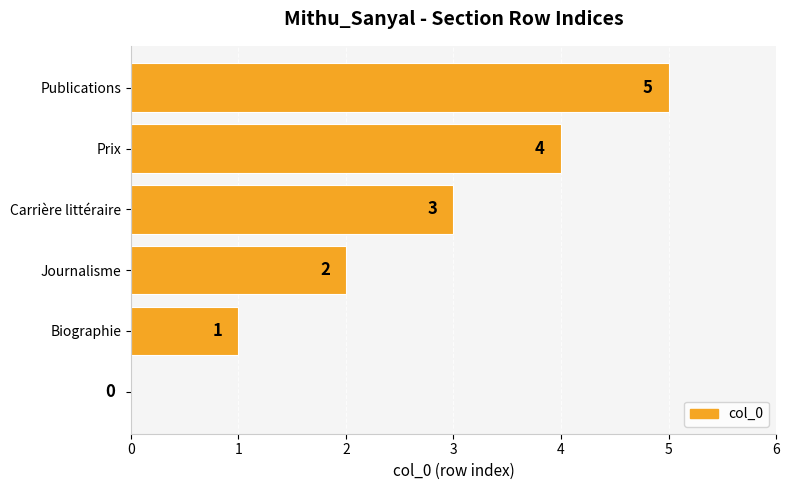

What is the greatest value displayed?

5